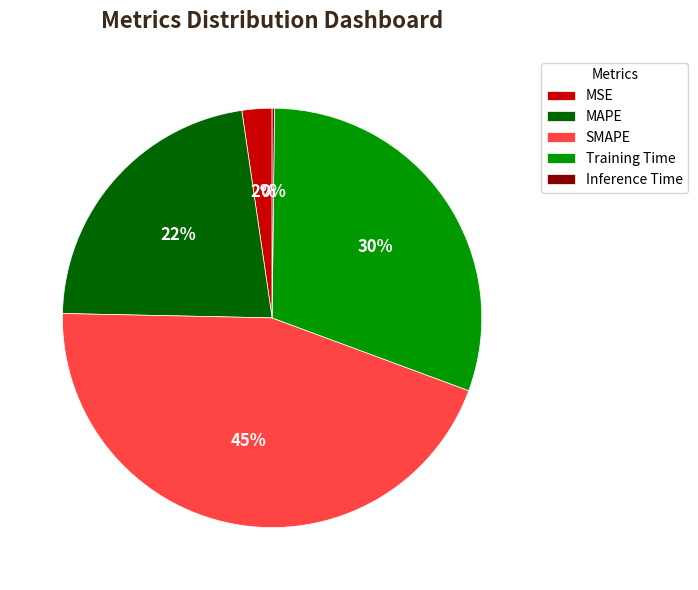

Approximately how many times larger is the value at Training Time compared to MAPE?

1.4